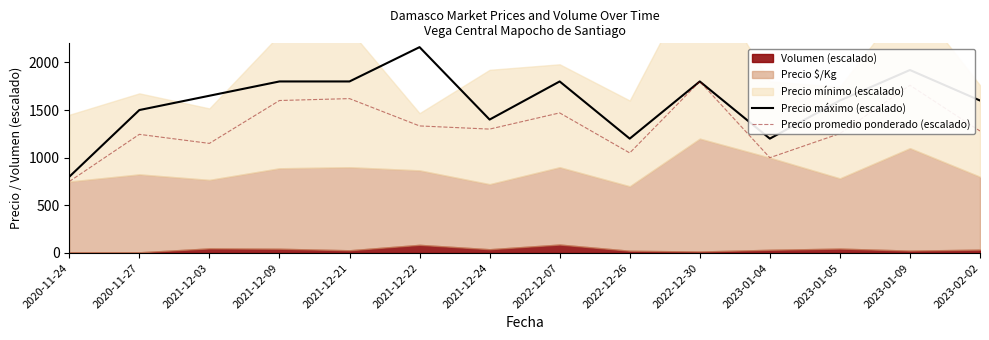

Between 2022-12-07 and 2023-01-04, which series saw the biggest shift?

Precio máximo (escalado)